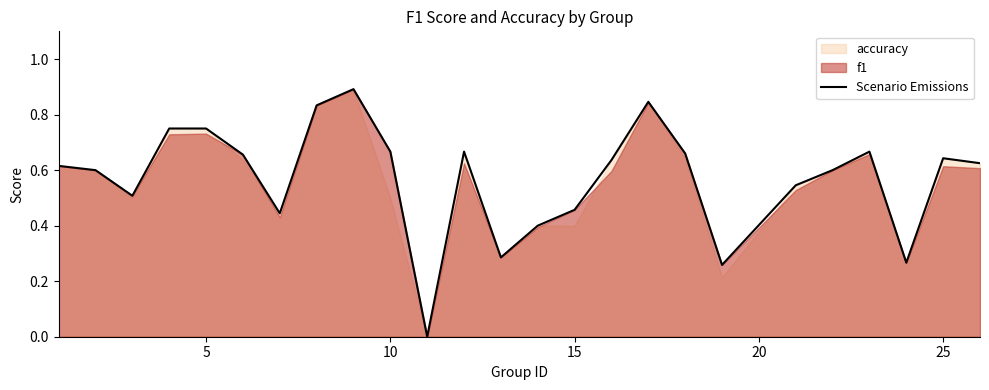

Which has a higher value, 0 or 23?

23